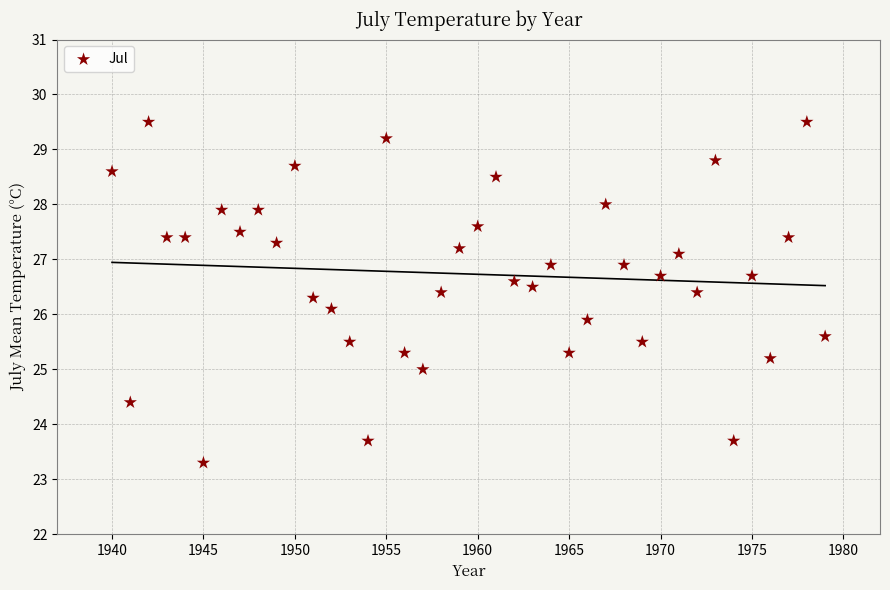

What is the range of Y values (max minus min)?

6.2